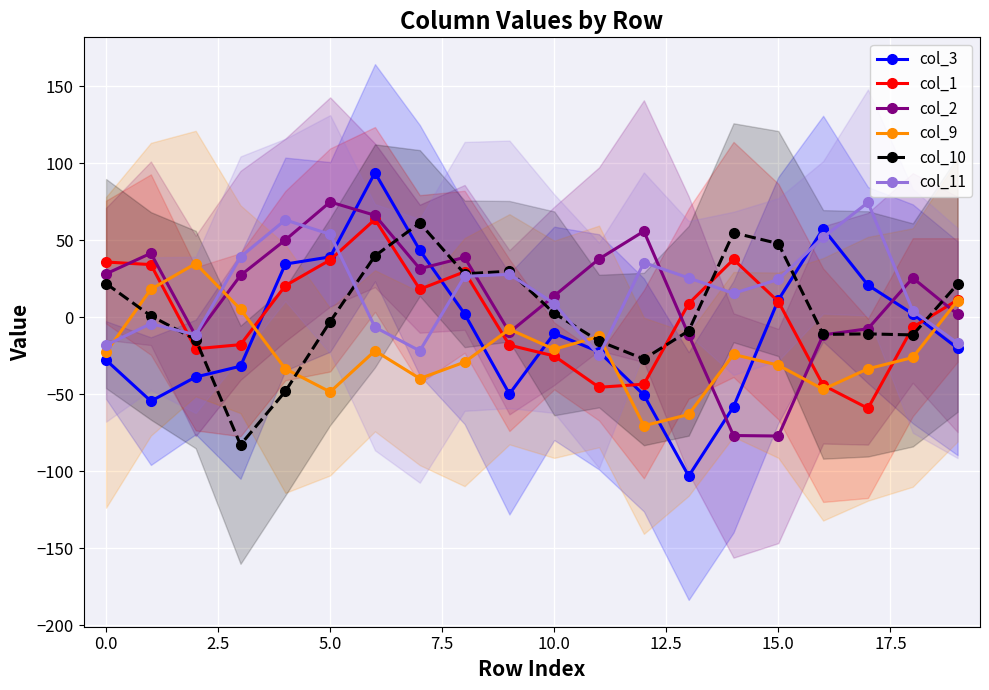

What value does the col_3 series have at 14?

-58.0